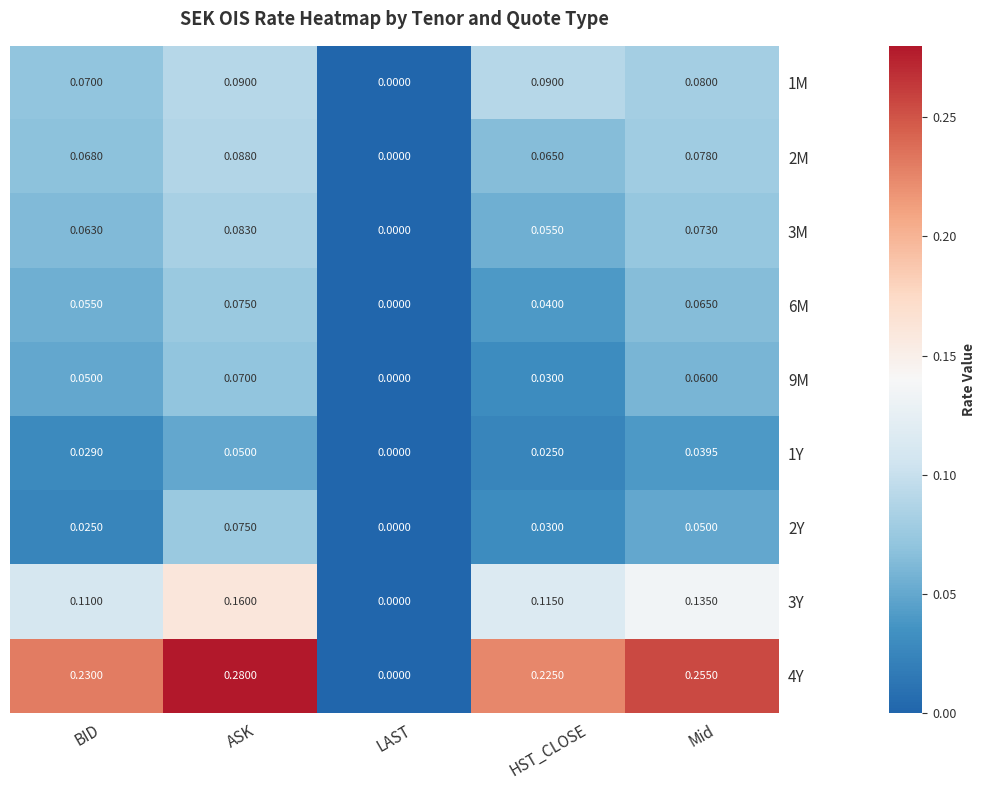

At which label does 1Y reach its minimum?

LAST